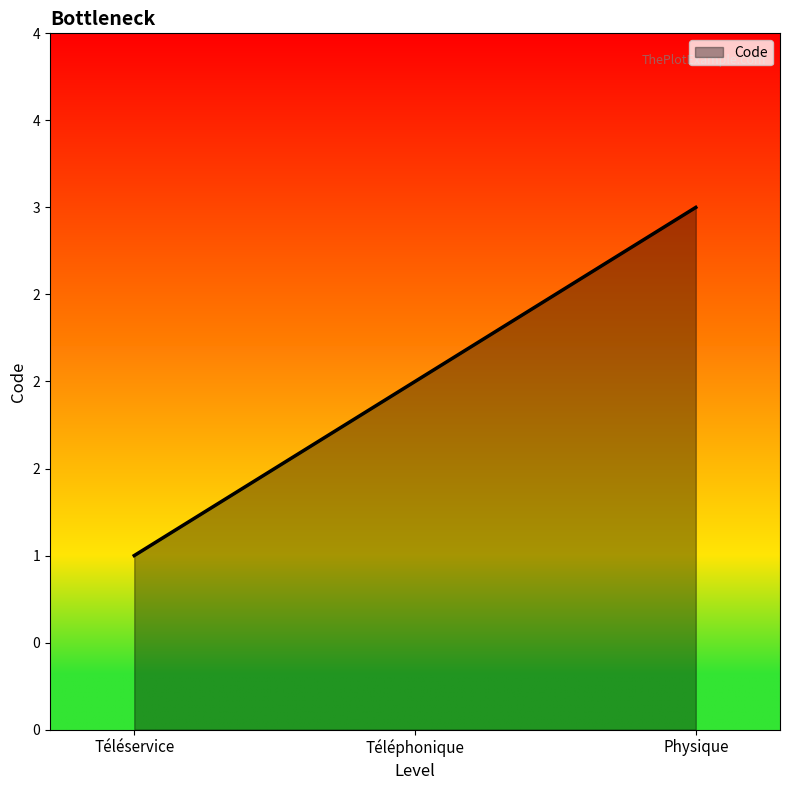

Which has a higher value, Physique or Téléphonique?

Physique